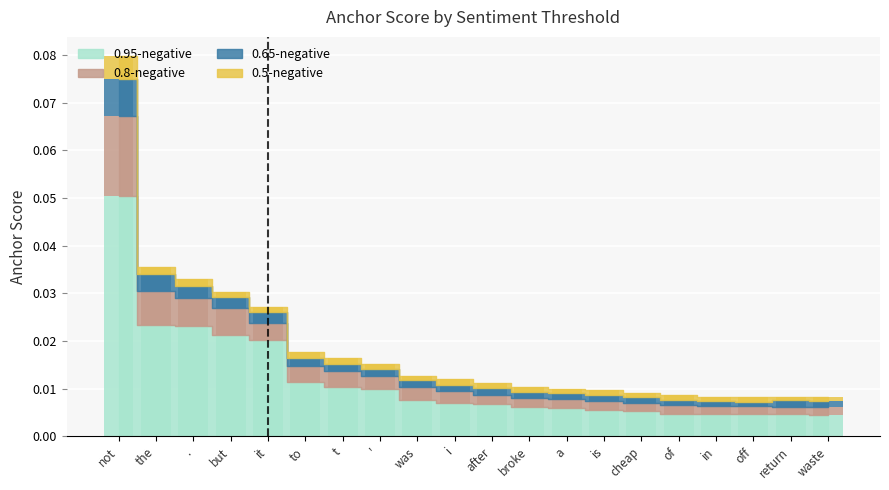

At how many categories does at least one series exceed 0?

20